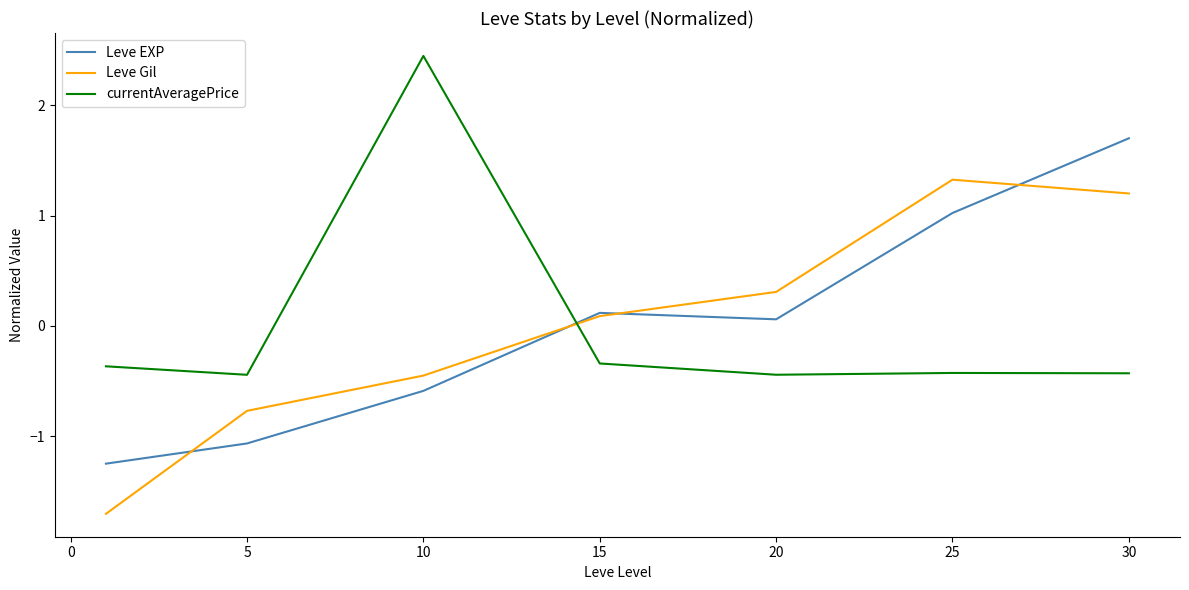

True or false: currentAveragePrice and Leve EXP intersect in this chart.

True